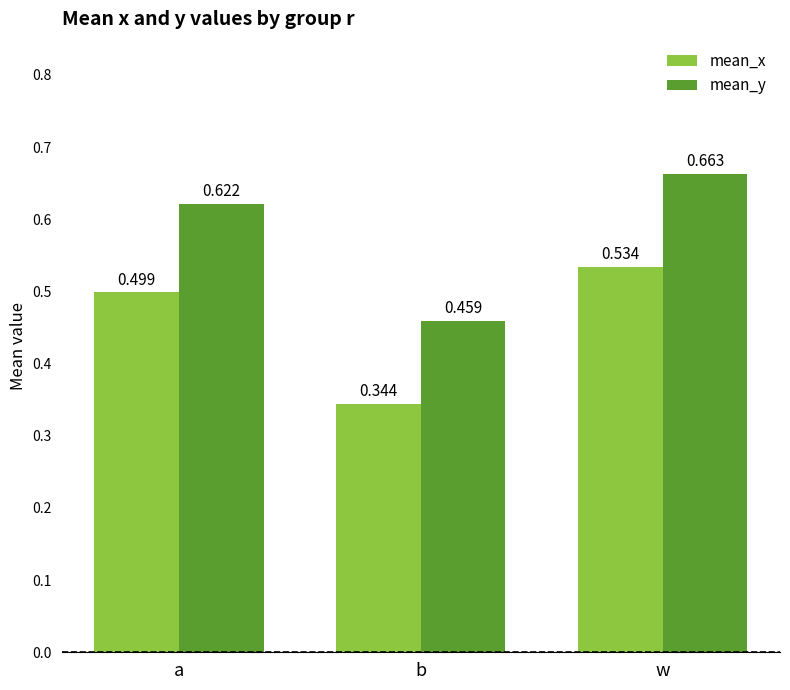

At which label is mean_y closest to 0?

b